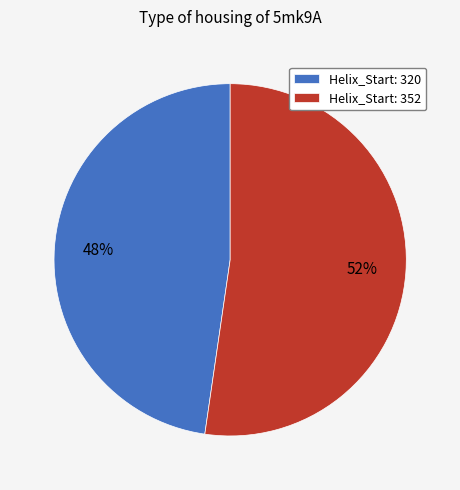

Which category has the smallest portion of the pie?

Helix_Start: 320